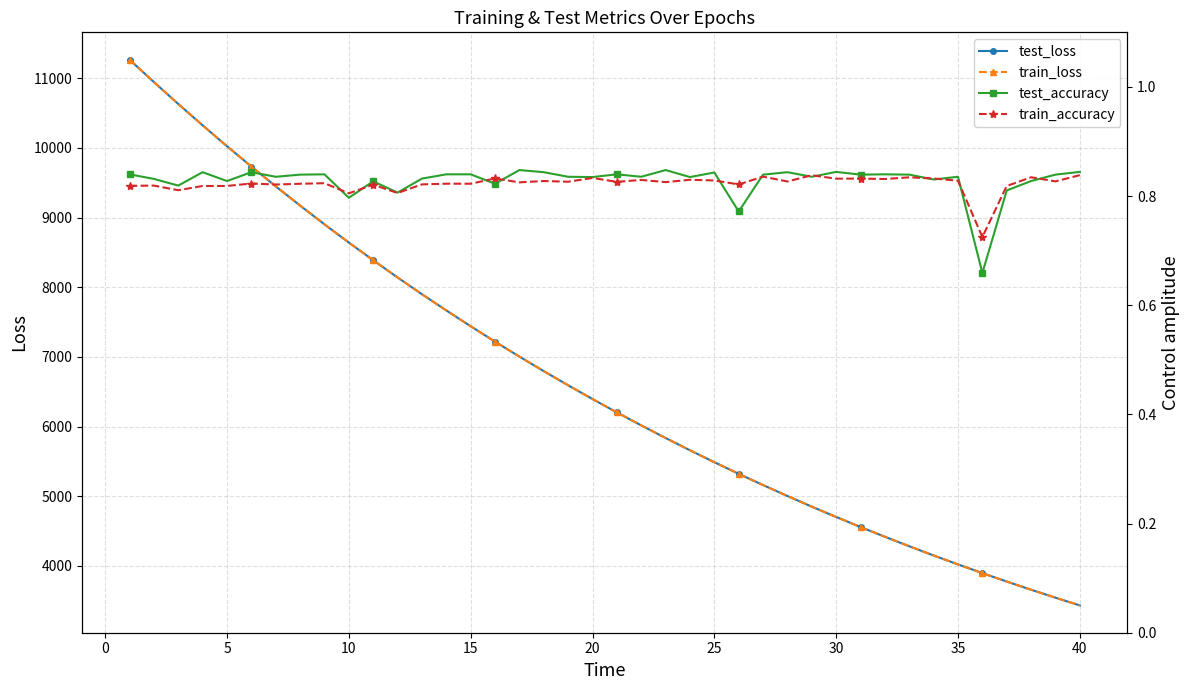

How many categories are shown in the chart?

40